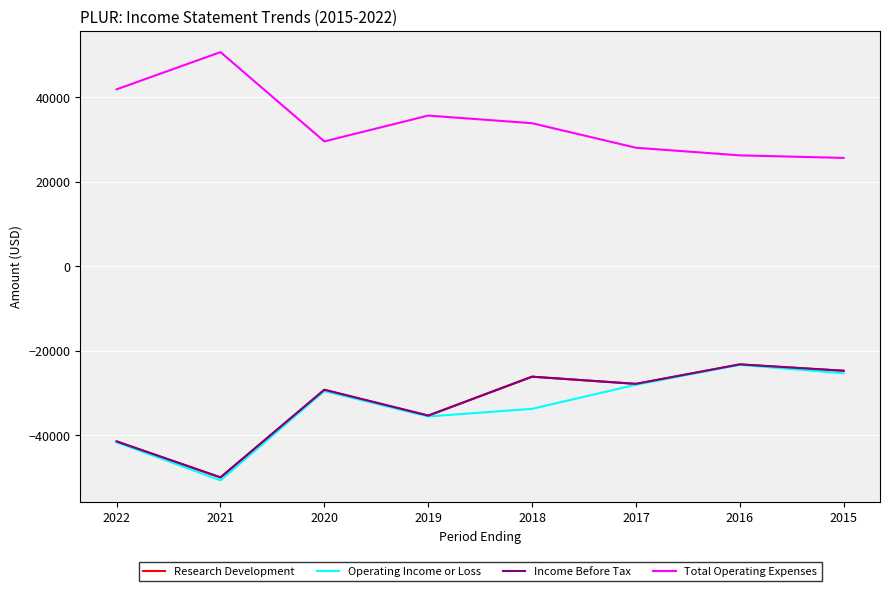

At which category does Total Operating Expenses reach its first local peak?

2021